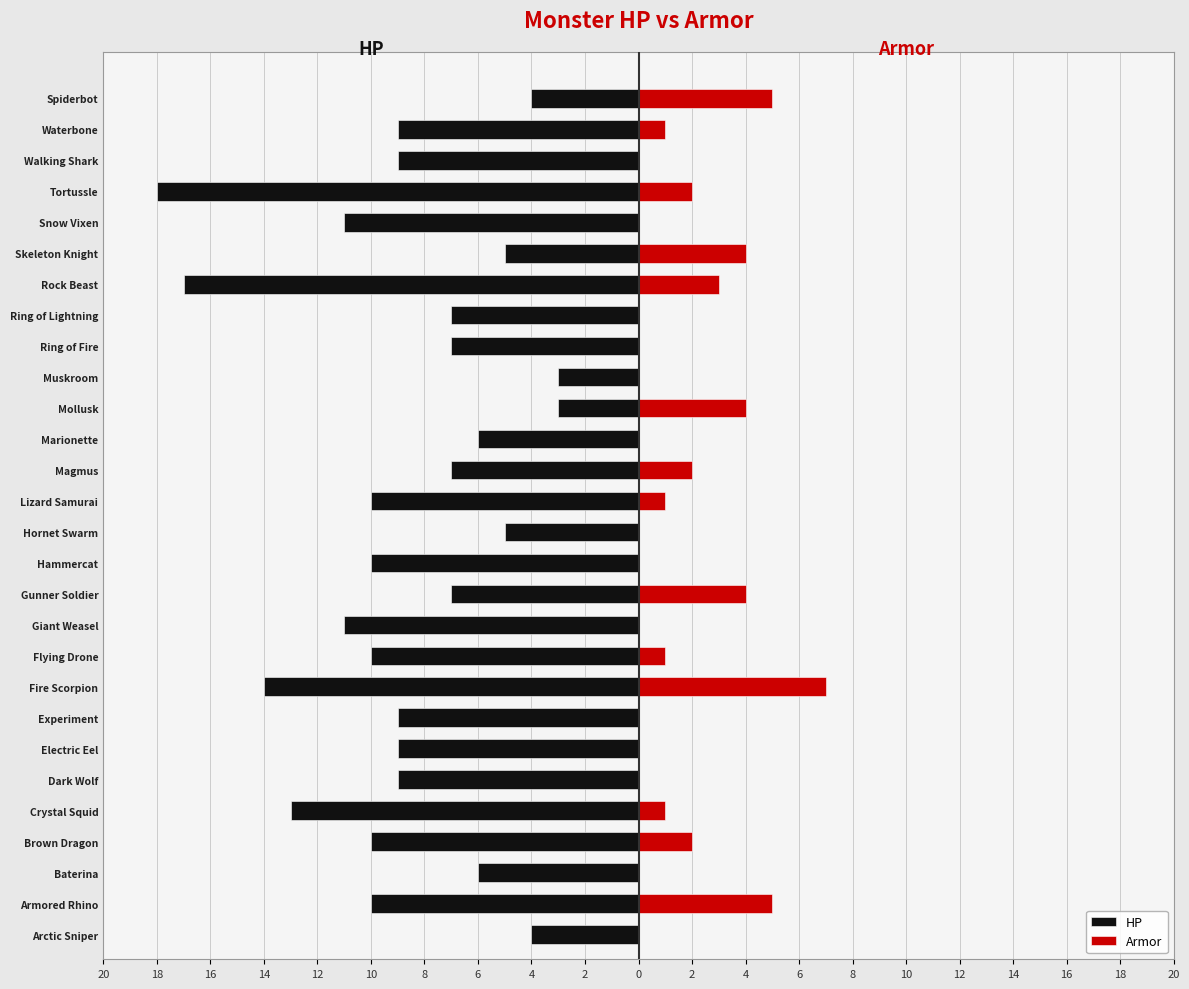

What is the difference between the maximum and minimum values in the HP series?

15